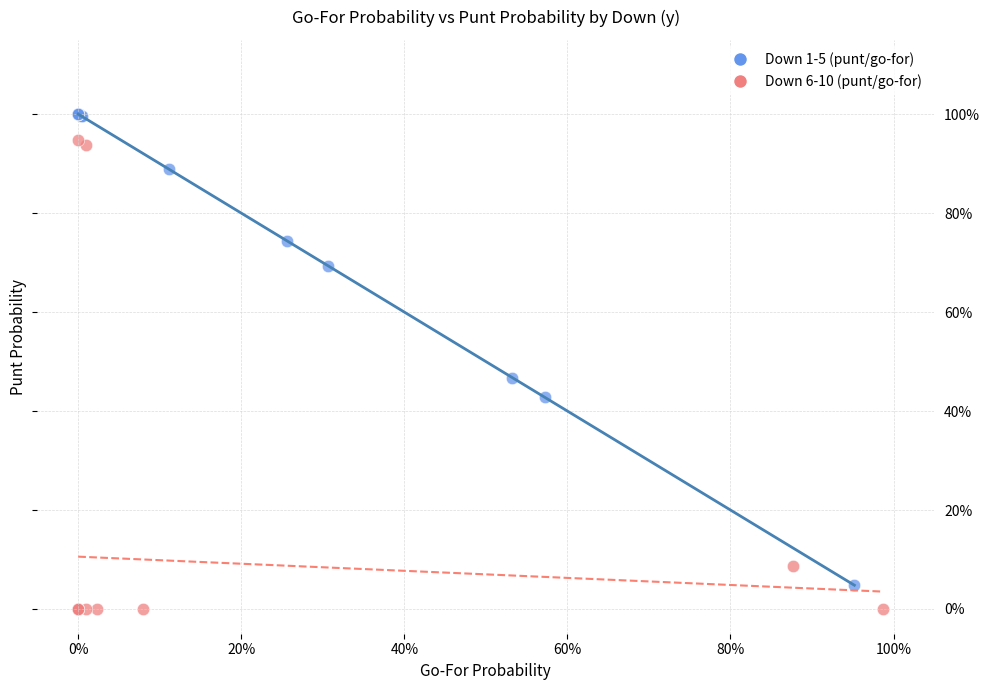

Which series reaches the minimum Y coordinate?

Down 6-10 (punt/go-for)